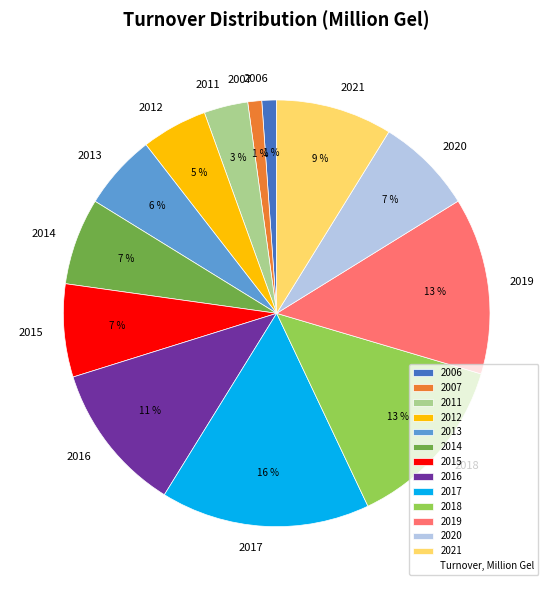

Between 2018 and 2012, which is larger?

2018